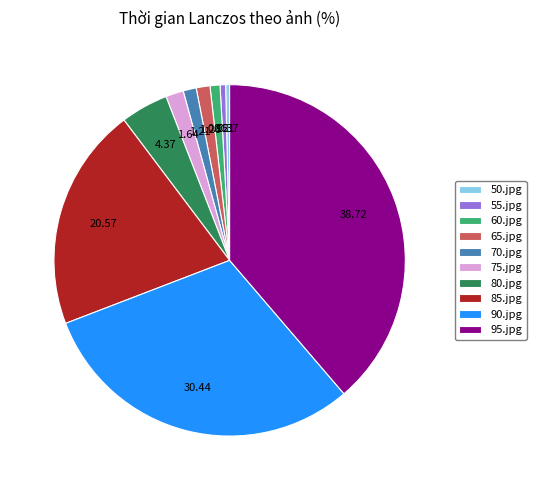

The 90.jpg slice represents 20% of the pie. True or false?

False